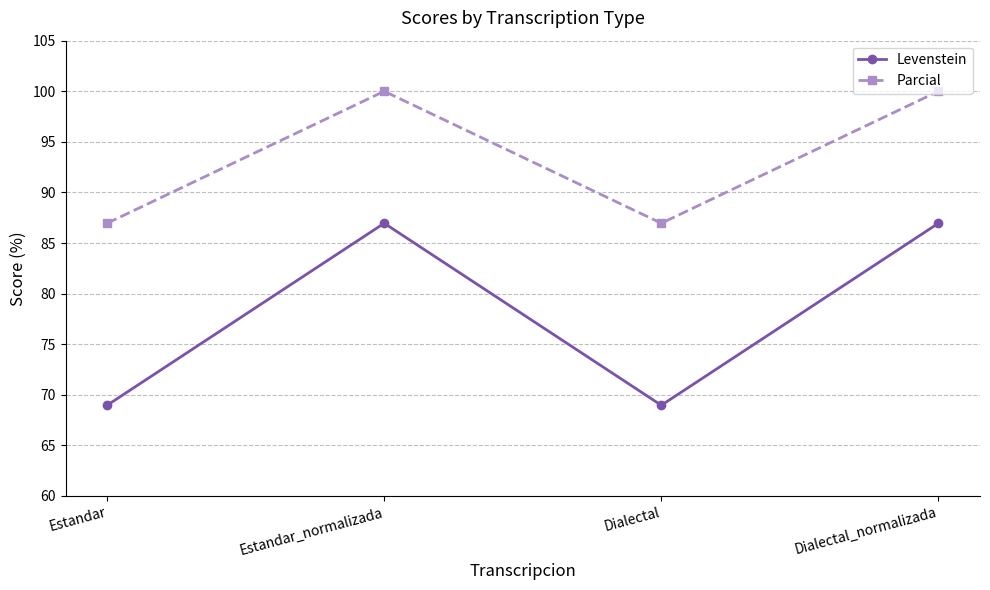

At Estandar_normalizada, list the series in order from largest to smallest.

Parcial, Levenstein